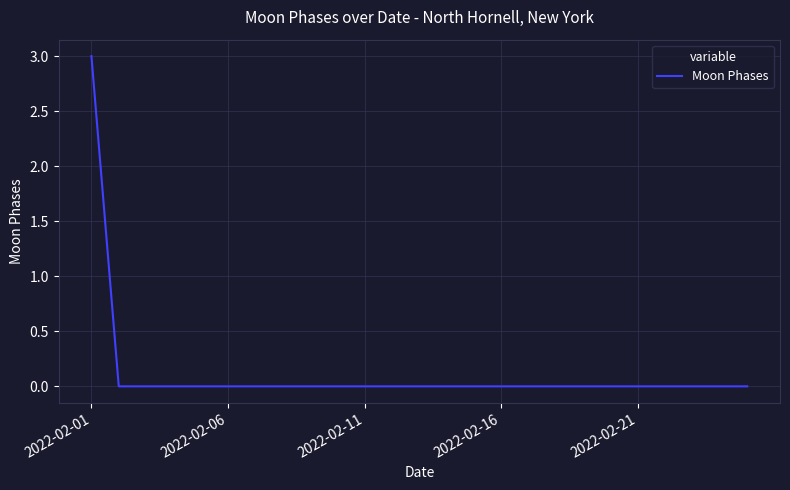

What is the maximum value shown in the chart?

3